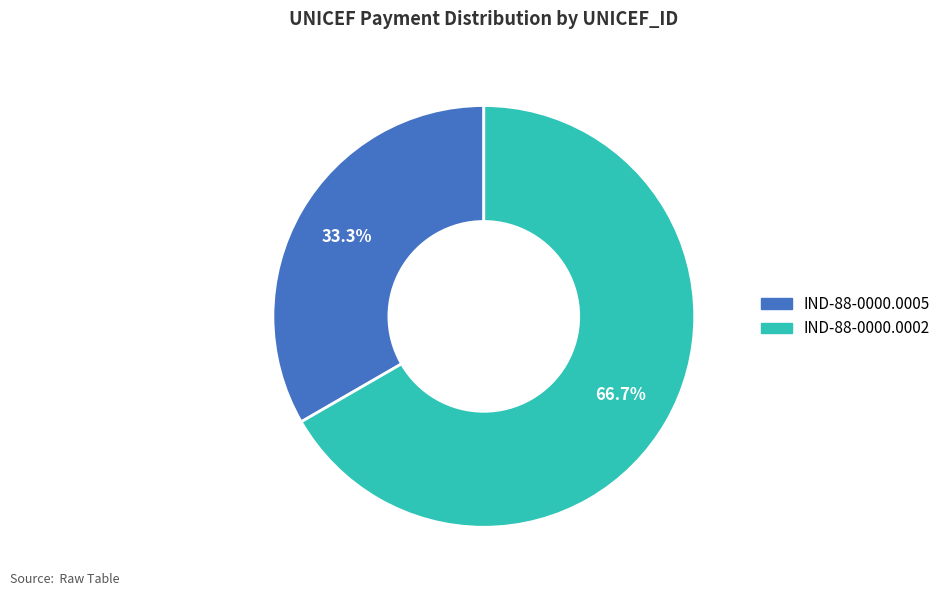

To the nearest percent, what is the average slice percentage?

50%